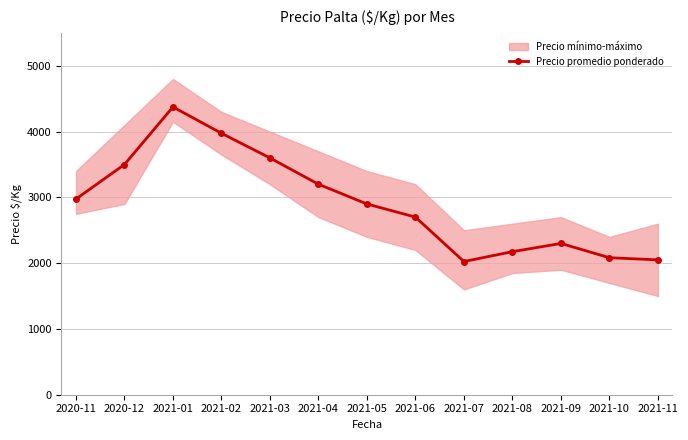

What is the difference between the values at 2021-04 and 2021-01?

1175